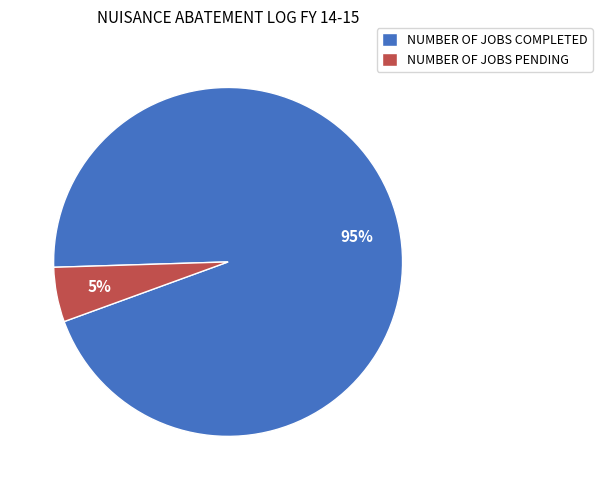

What is the smallest slice in the pie chart?

NUMBER OF JOBS PENDING